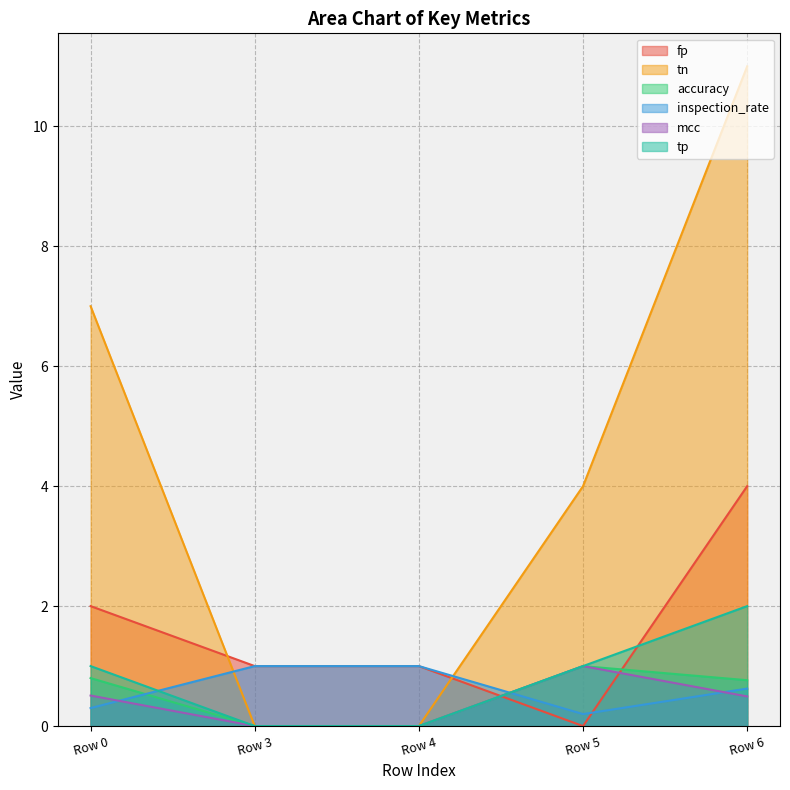

List the labels in order of mcc value, largest first.

Row 5, Row 0, Row 6, Row 3, Row 4